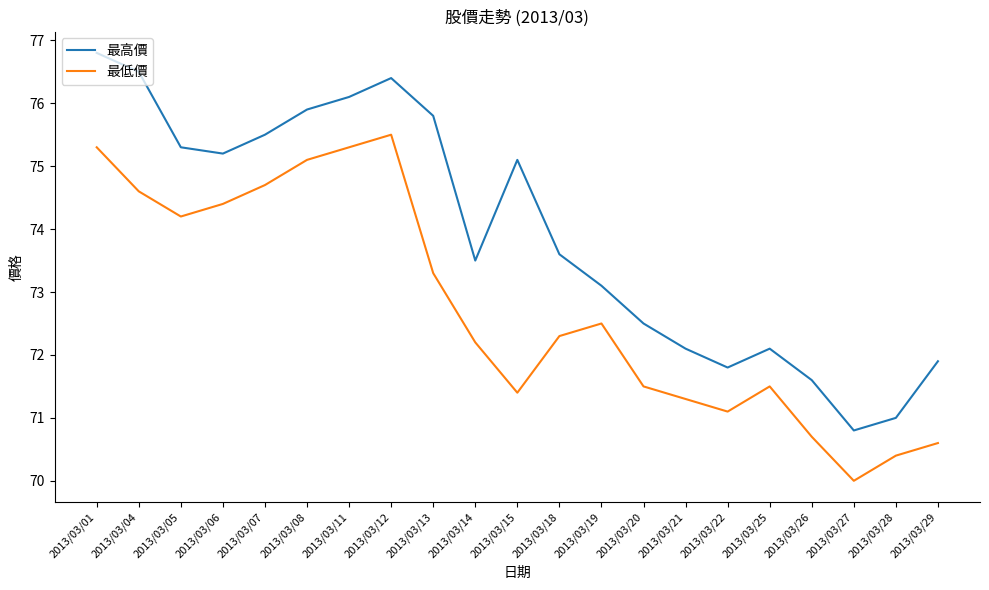

True or false: 最高價 and 最低價 cross at least once.

False